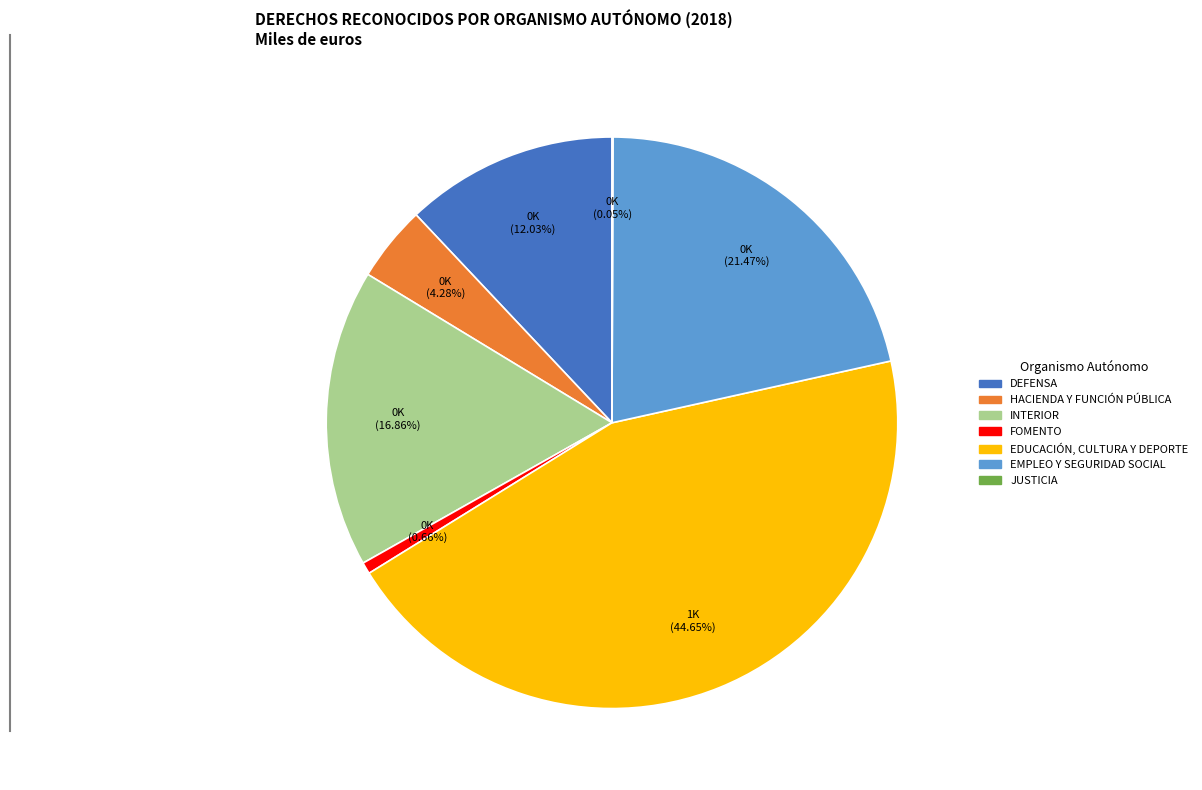

Between EMPLEO Y SEGURIDAD SOCIAL and DEFENSA, which is larger?

EMPLEO Y SEGURIDAD SOCIAL